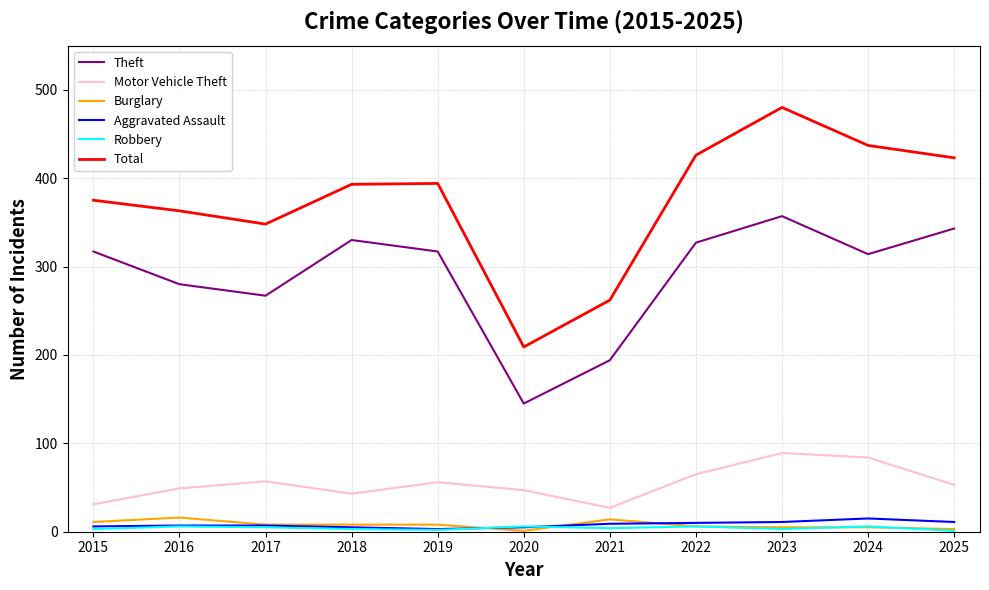

Does the chart display data point markers on the line(s)?

No